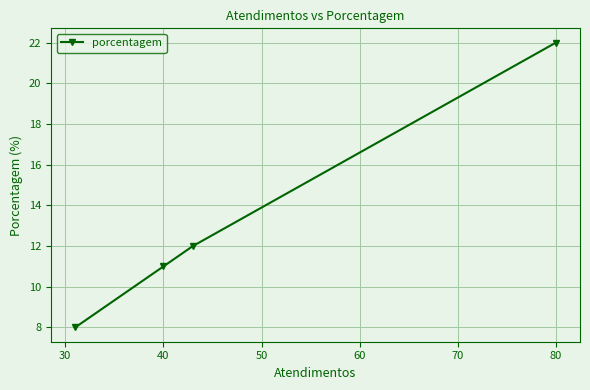

Which label corresponds to the largest value in the chart?

80